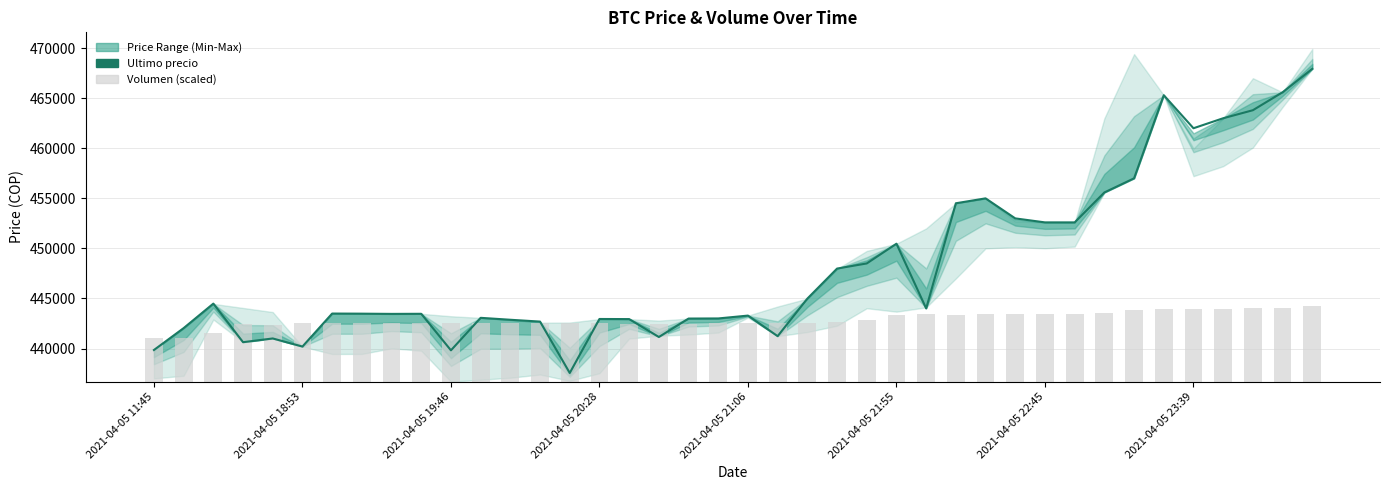

What is the total value across all series at 2021-04-05 21:06?

449166.1